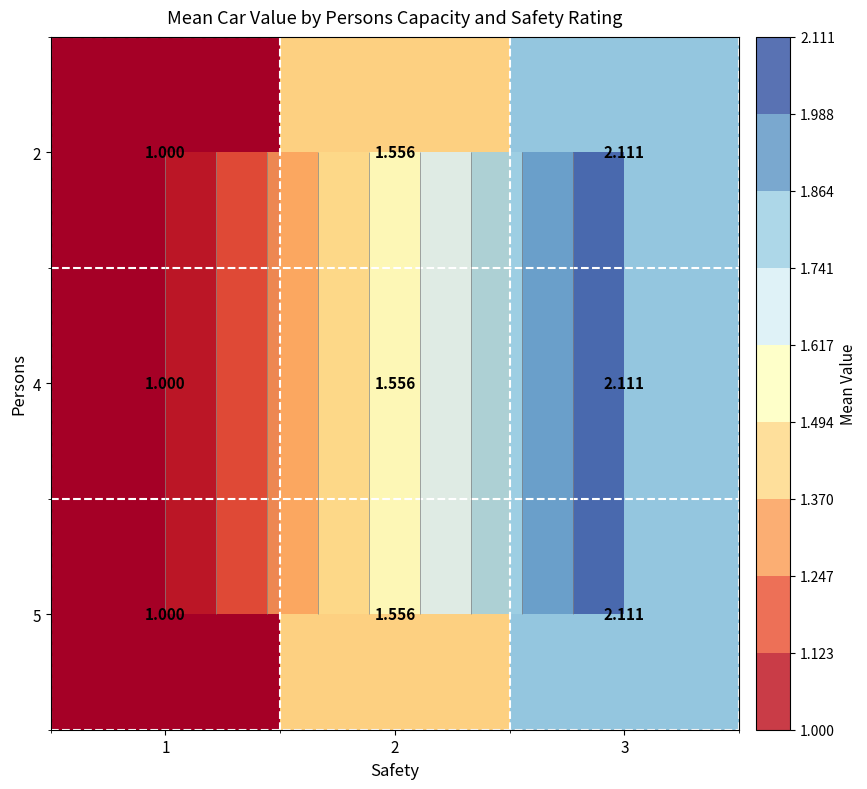

What is the difference between the maximum and minimum values in the 4 series?

1.1